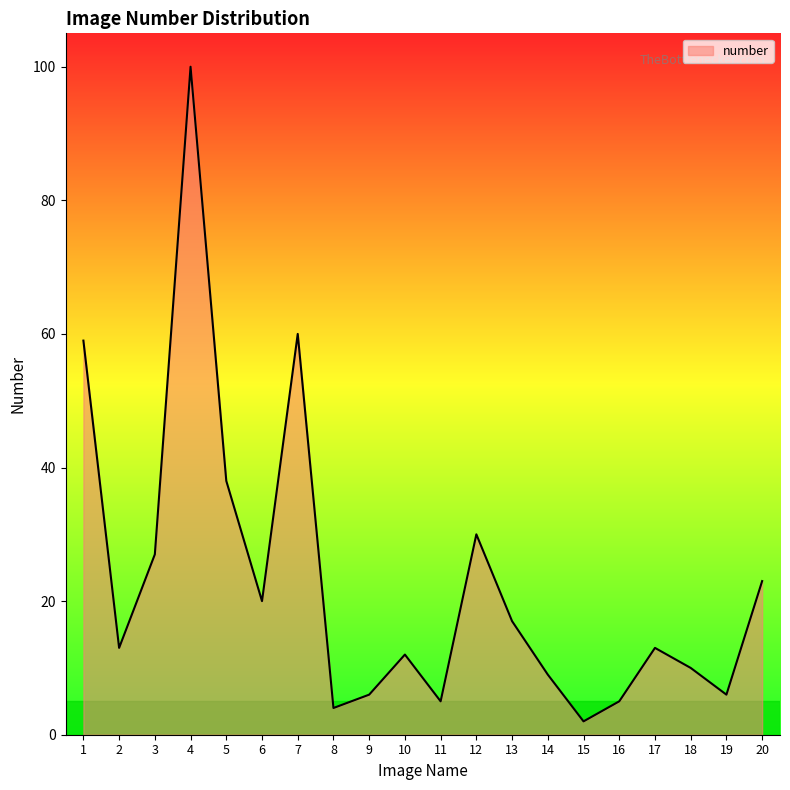

What is the smallest value displayed?

2